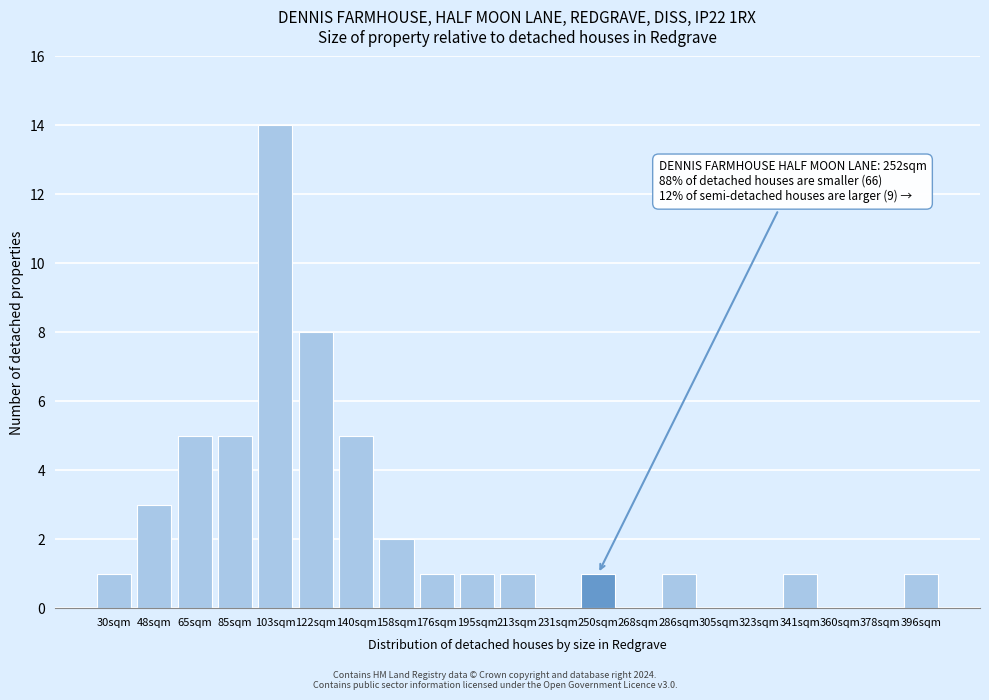

Reading left to right, what are all the values shown in this chart?

30sqm=1	48sqm=3	65sqm=5	85sqm=5	103sqm=14	122sqm=8	140sqm=5	158sqm=2	176sqm=1	195sqm=1	213sqm=1	231sqm=0	250sqm=1	268sqm=0	286sqm=1	305sqm=0	323sqm=0	341sqm=1	360sqm=0	378sqm=0	396sqm=1